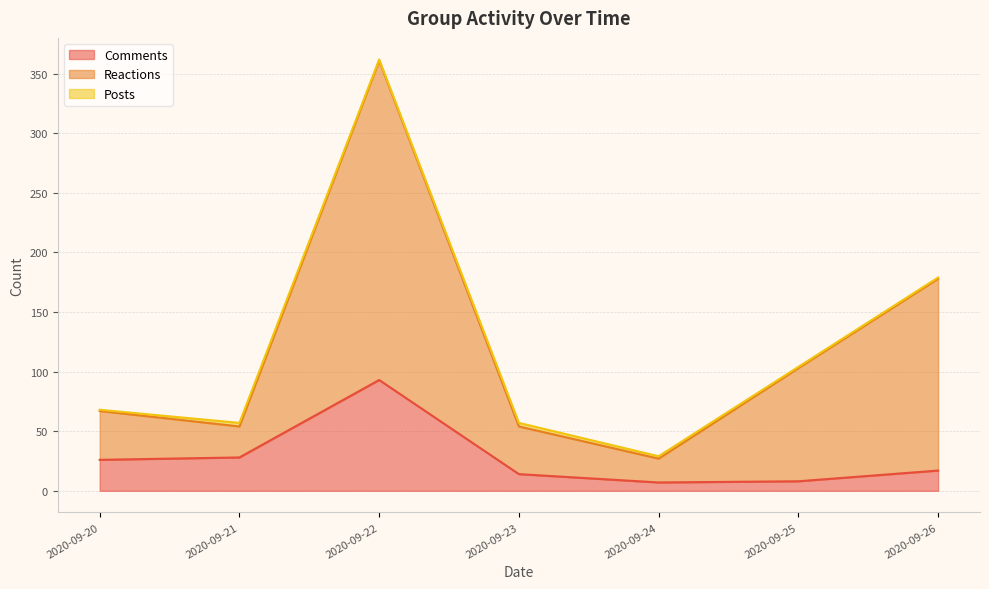

How many values in the Comments series exceed 17?

3